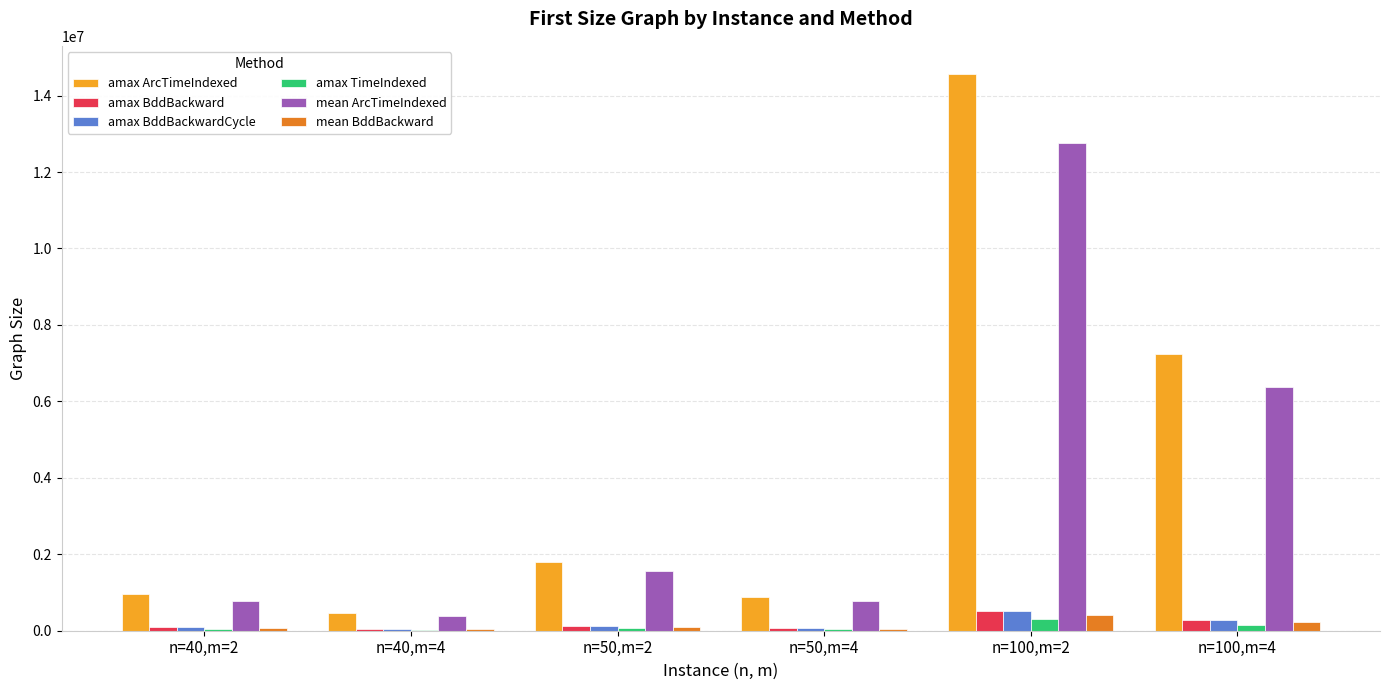

What is the spread (max minus min) of values at n=100,m=4?

7094704.0